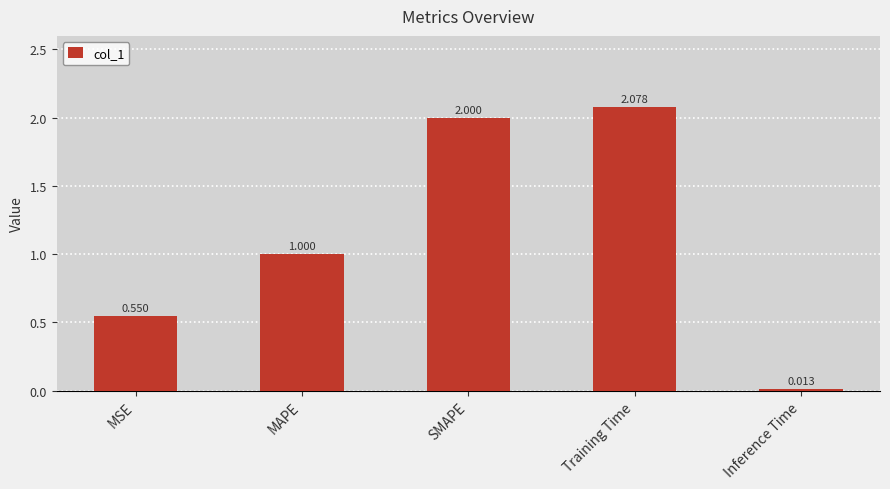

Count the number of data series in this chart.

1